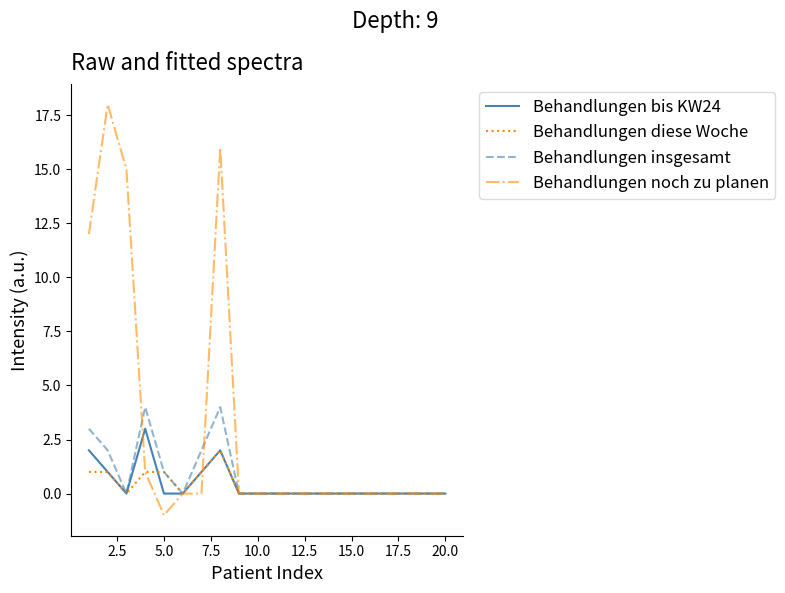

Rank the series by their maximum value, from highest to lowest.

Behandlungen noch zu planen, Behandlungen insgesamt, Behandlungen bis KW24, Behandlungen diese Woche